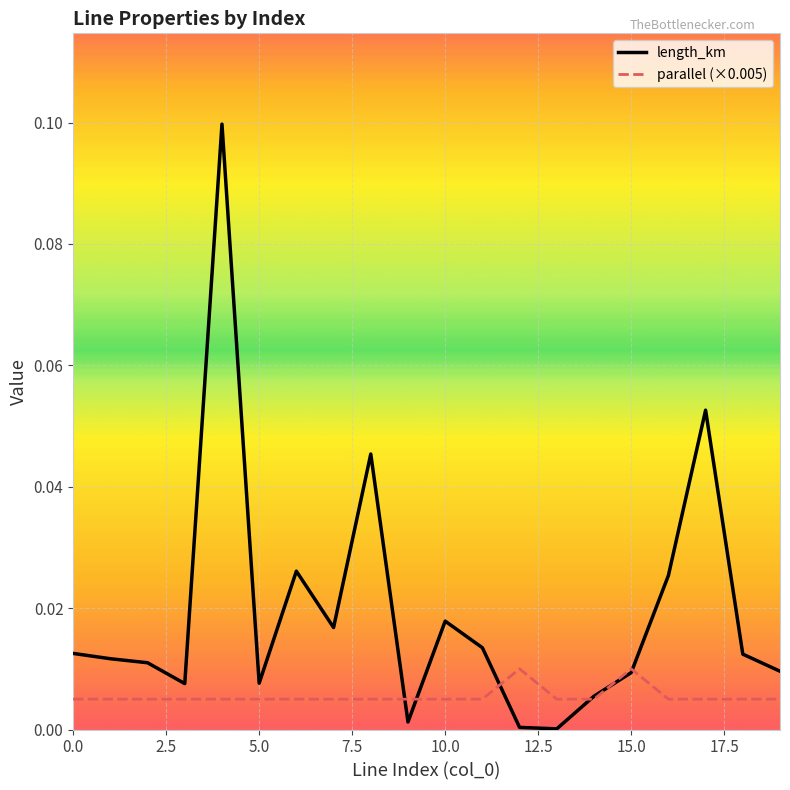

Does the chart display data point markers on the line(s)?

No